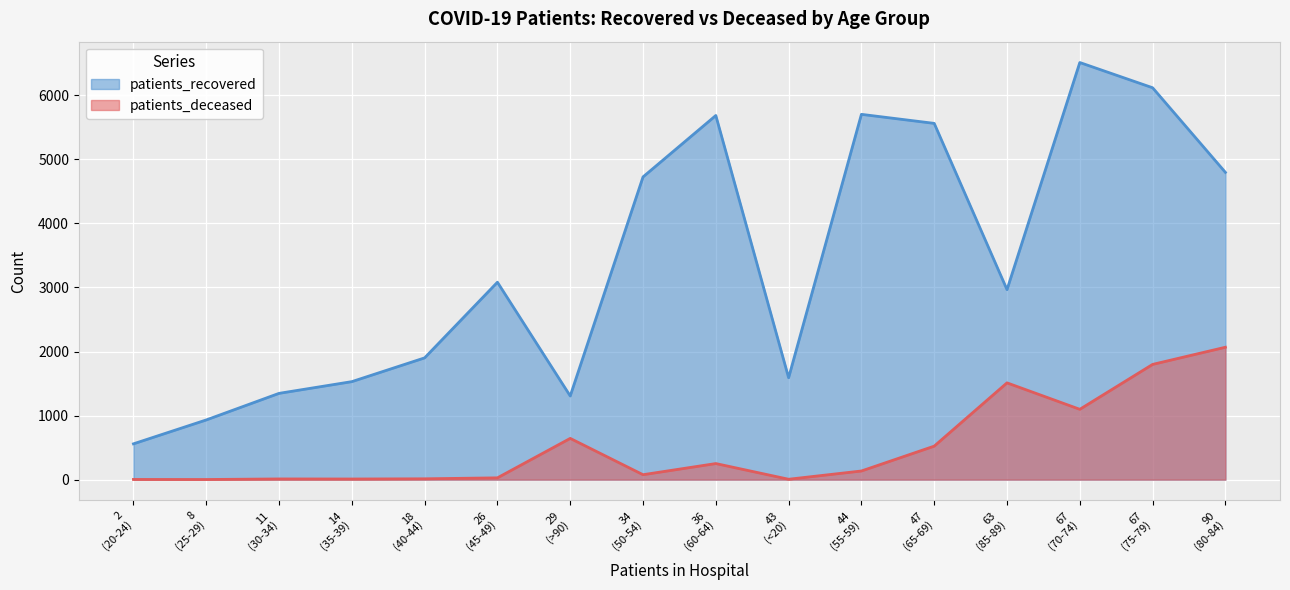

Where is the first local minimum for patients_deceased?

25-29